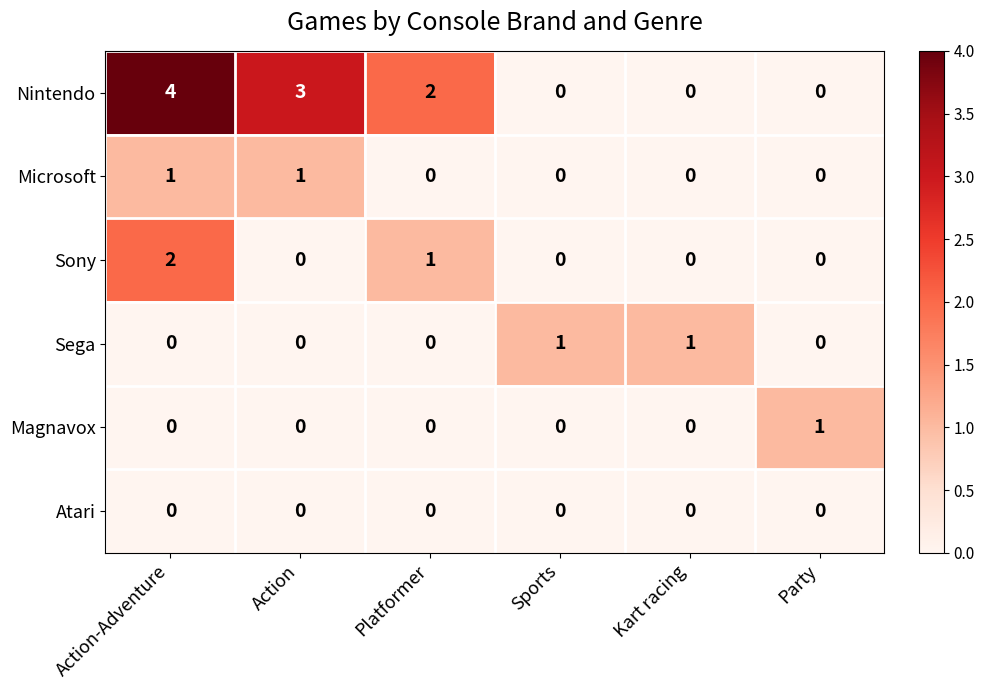

Count the number of categories in the chart.

6